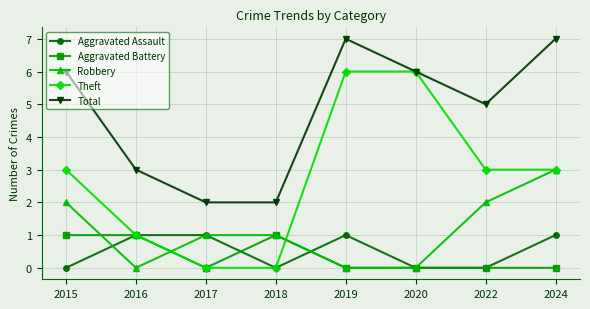

Is the value of Aggravated Assault at 2019 greater than the value of Aggravated Battery at 2024?

Yes